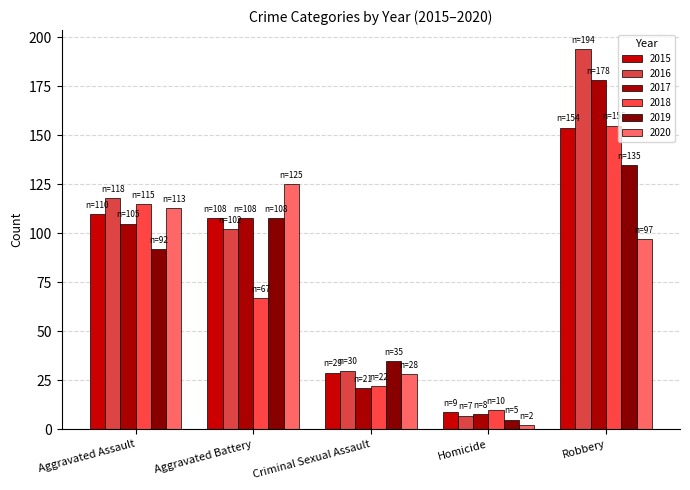

Which label corresponds to the smallest value in the chart?

Homicide